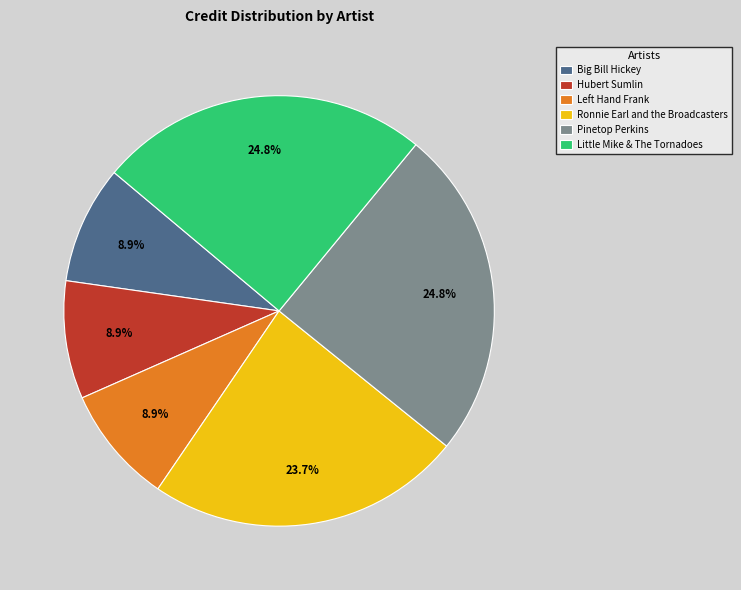

True or false: Big Bill Hickey accounts for 9% of the total.

True